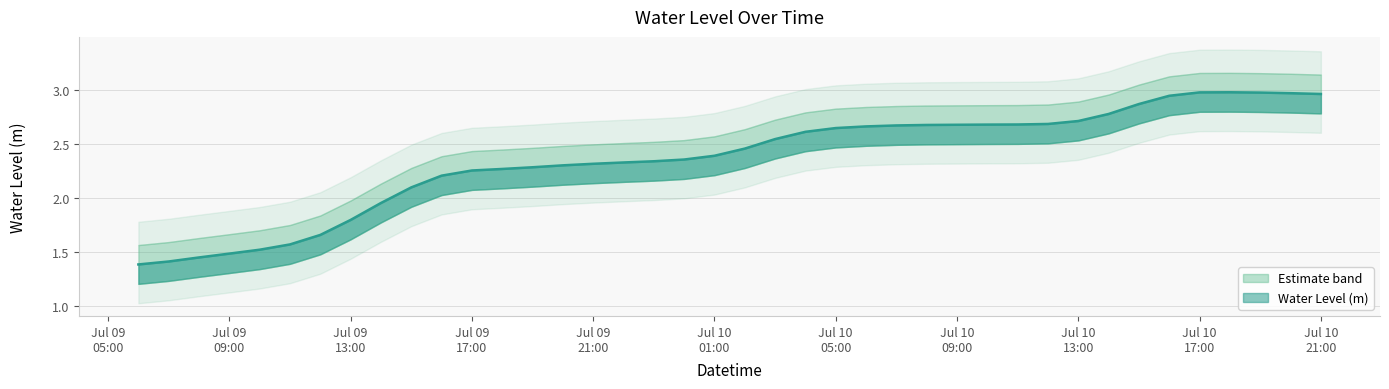

What is the sum of all values?

94.7